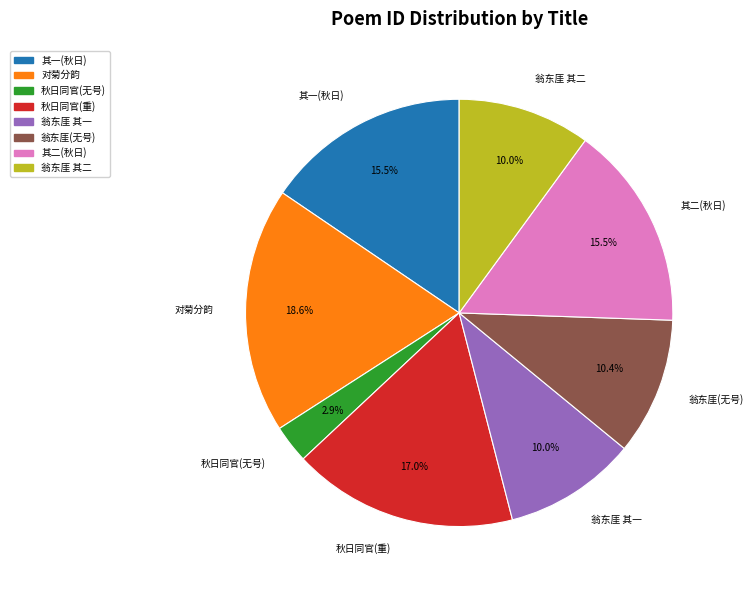

Which has a higher value, 对菊分韵 or 其二(秋日)?

对菊分韵